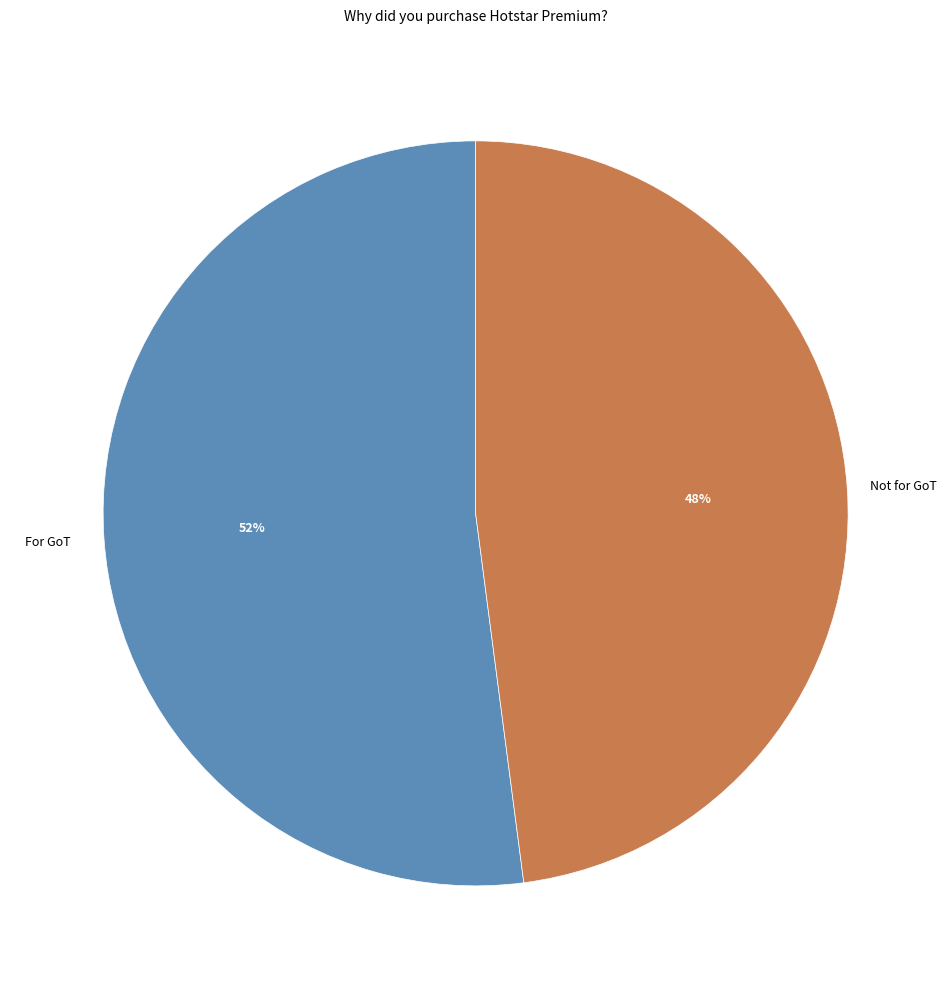

What percentage is the For GoT slice, to the nearest percent?

52%